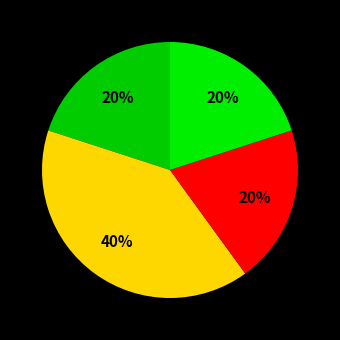

Count the number of slices in the pie.

4